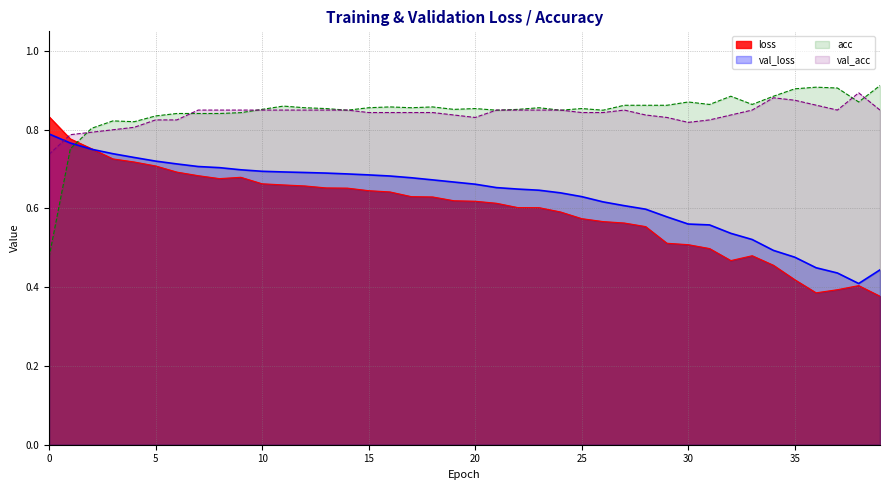

What is the smallest value displayed?

0.4